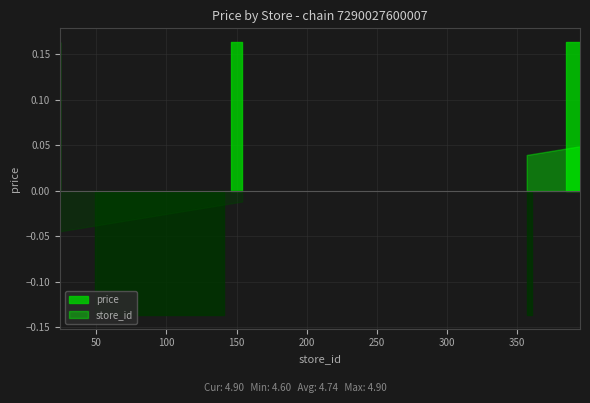

Count the number of data series in this chart.

2